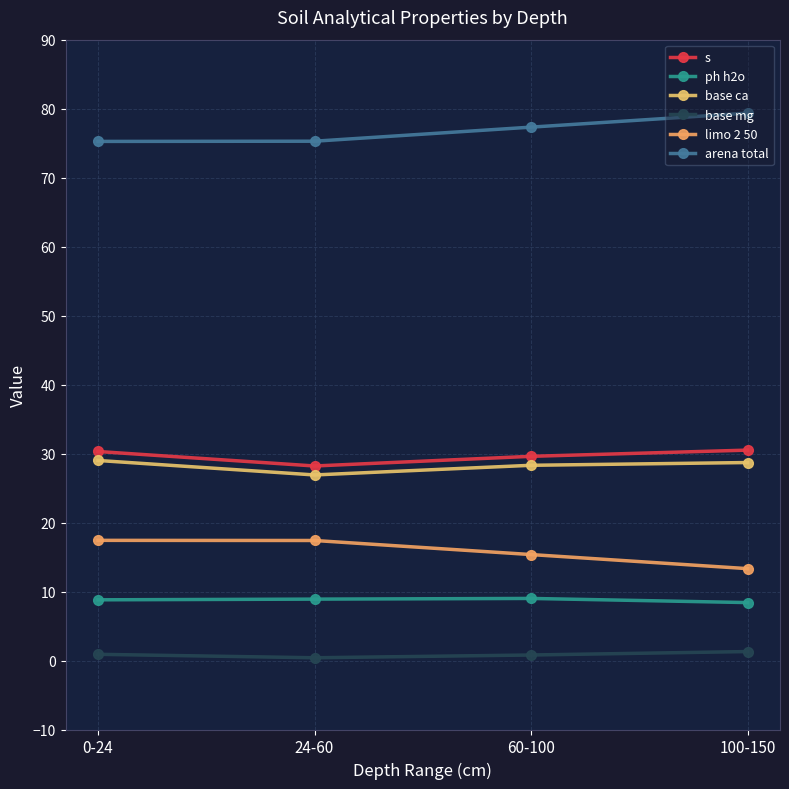

Count the number of data series in this chart.

6